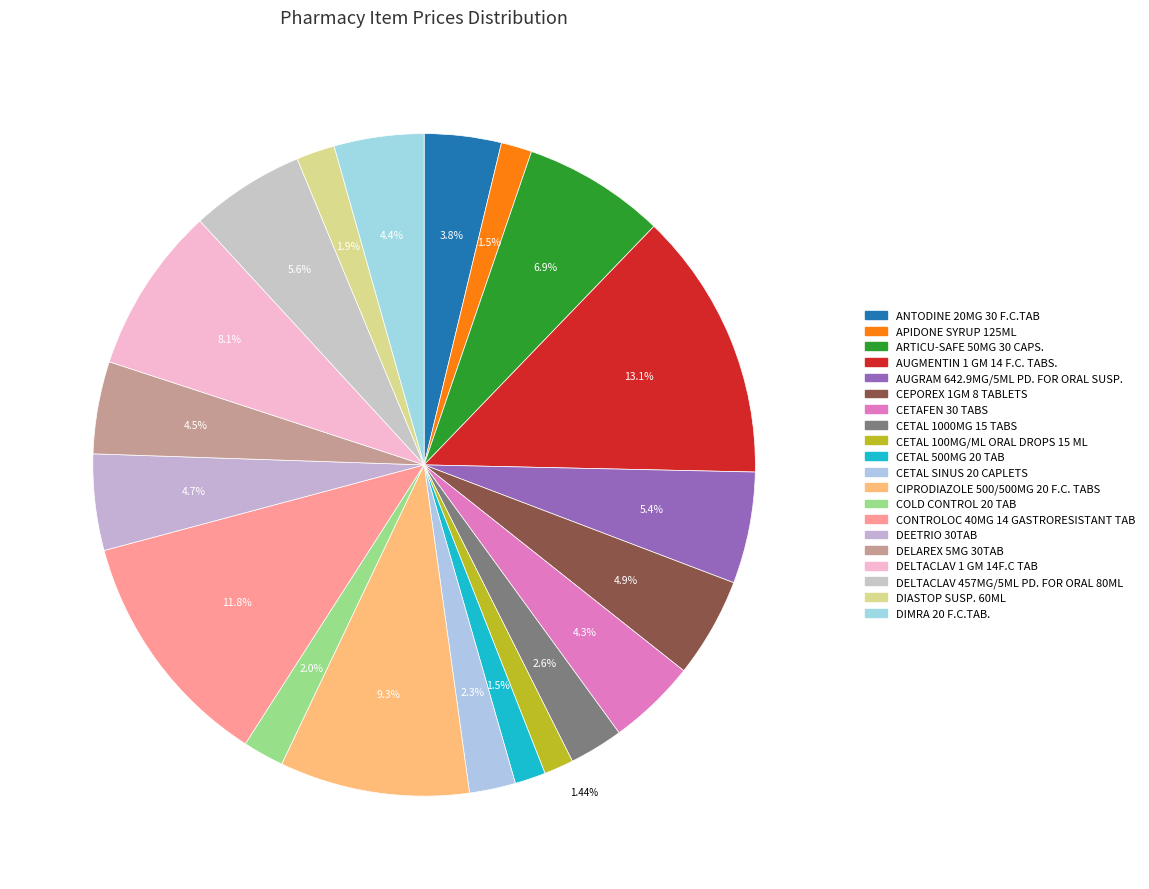

Rank the categories by value from highest to lowest.

AUGMENTIN 1 GM 14 F.C. TABS., CONTROLOC 40MG 14 GASTRORESISTANT TAB, CIPRODIAZOLE 500/500MG 20 F.C. TABS, DELTACLAV 1 GM 14F.C TAB, ARTICU-SAFE 50MG 30 CAPS., DELTACLAV 457MG/5ML PD. FOR ORAL 80ML, AUGRAM 642.9MG/5ML PD. FOR ORAL SUSP., CEPOREX 1GM 8 TABLETS, DEETRIO 30TAB, DELAREX 5MG 30TAB, DIMRA 20 F.C.TAB., CETAFEN 30 TABS, ANTODINE 20MG 30 F.C.TAB, CETAL 1000MG 15 TABS, CETAL SINUS 20 CAPLETS, COLD CONTROL 20 TAB, DIASTOP SUSP. 60ML, APIDONE SYRUP 125ML, CETAL 500MG 20 TAB, CETAL 100MG/ML ORAL DROPS 15 ML